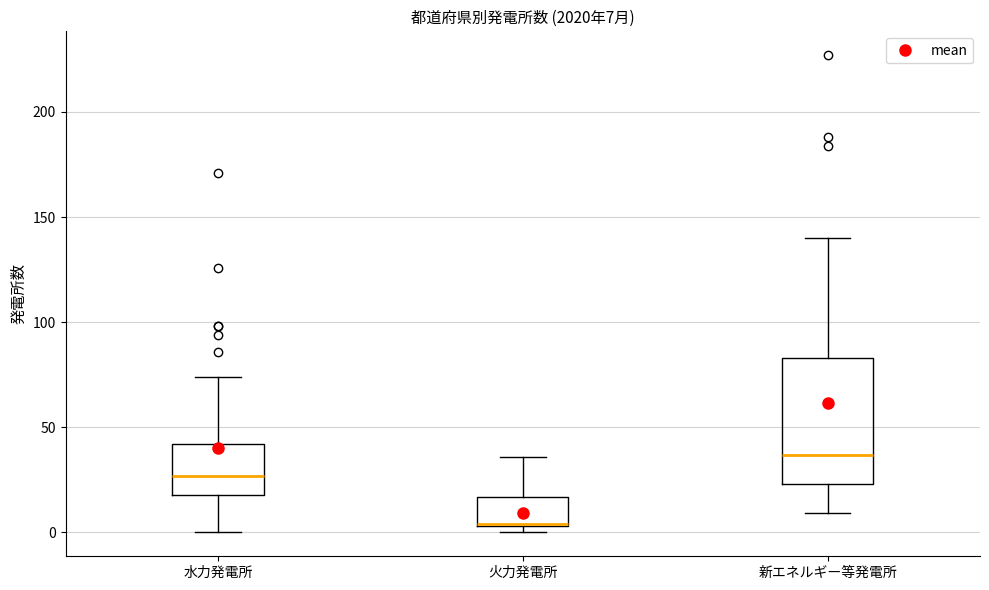

Which box is the tallest, from its lower edge to its upper edge?

新エネルギー等発電所